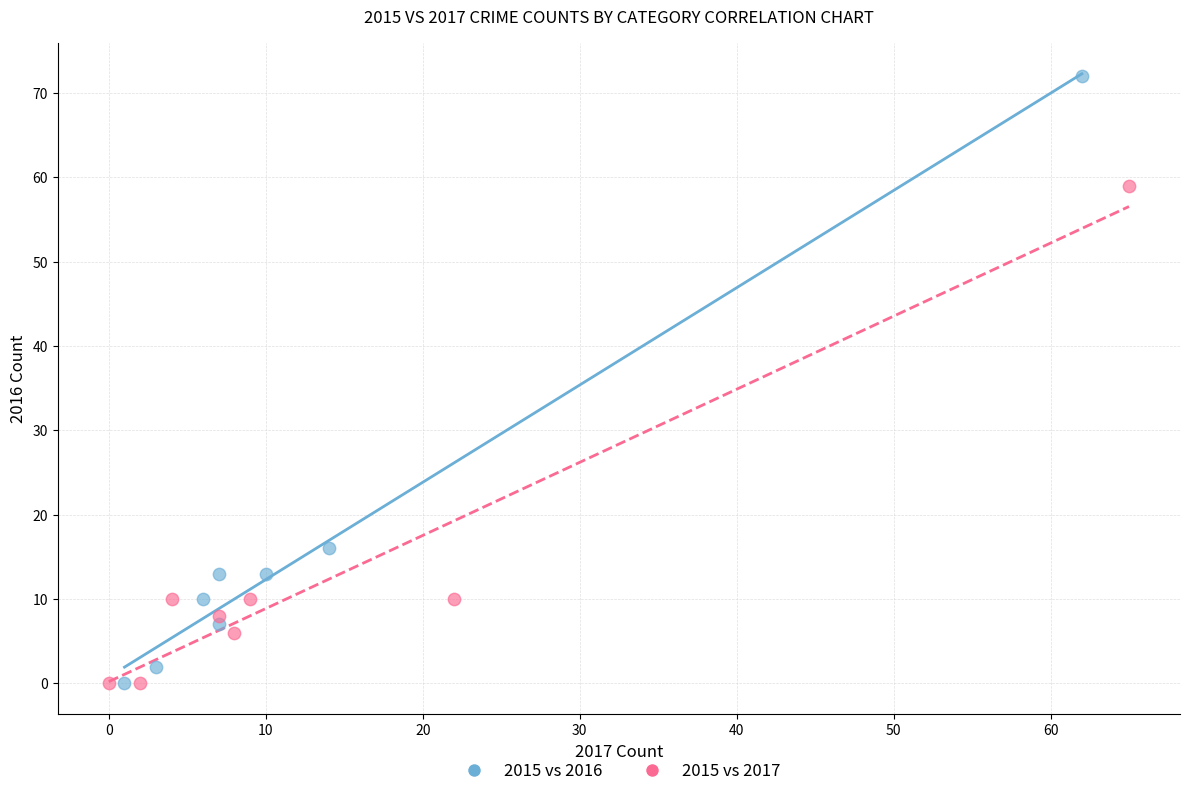

Which series has the widest spread of Y values?

2015 vs 2016